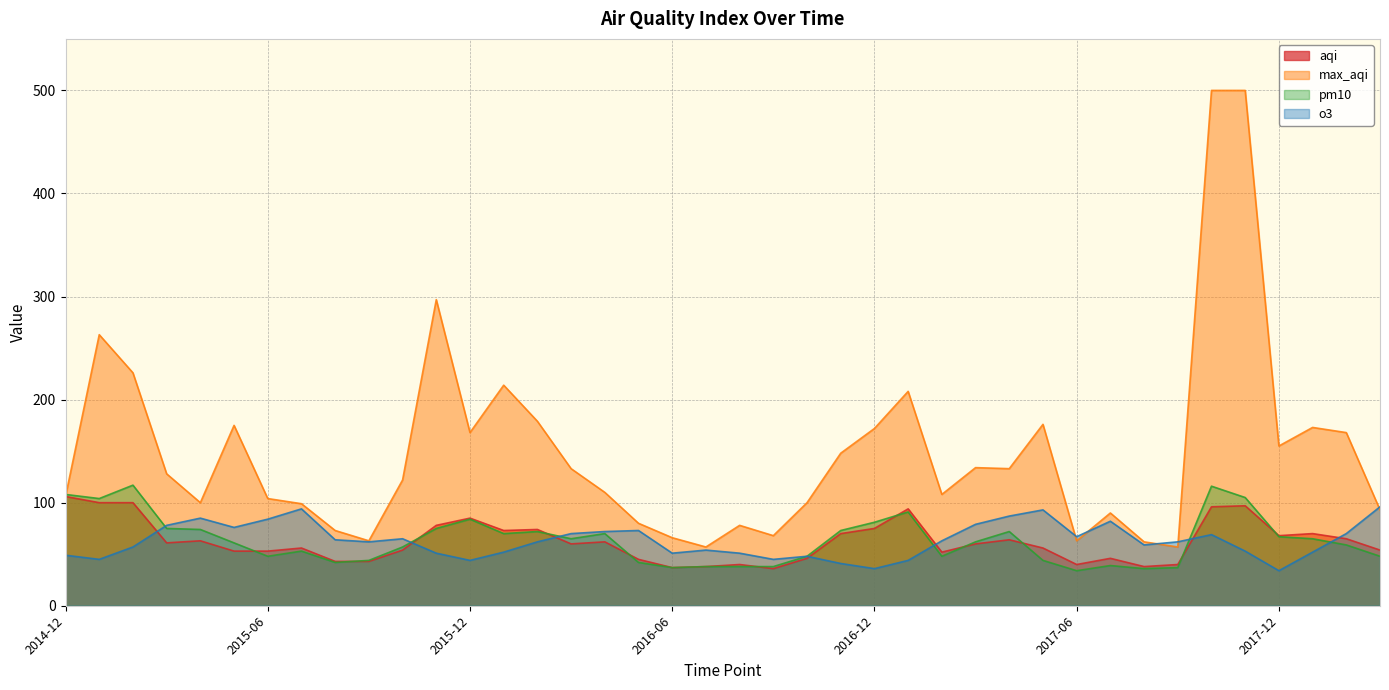

Which has a higher value, 2017-08 or 2015-08?

2015-08